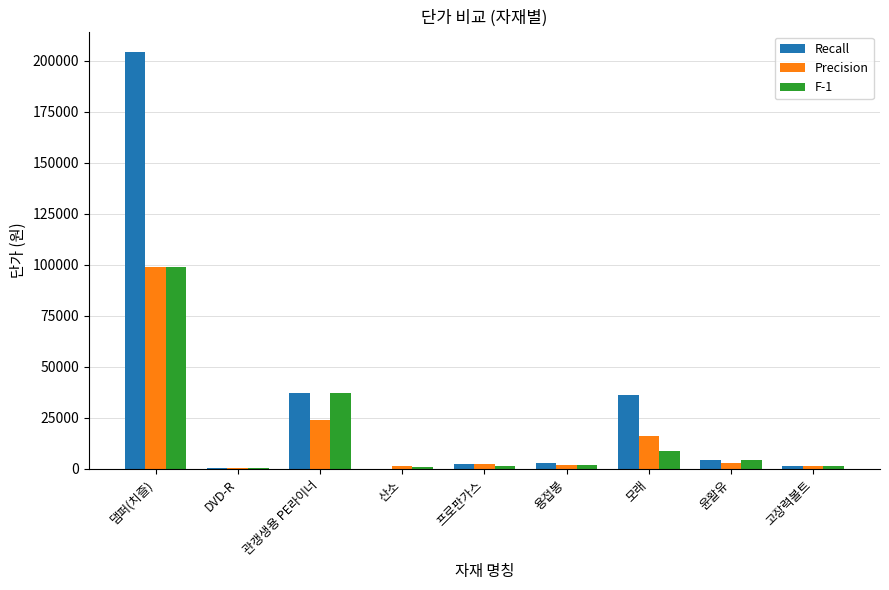

What is the maximum value for Recall?

204000.0